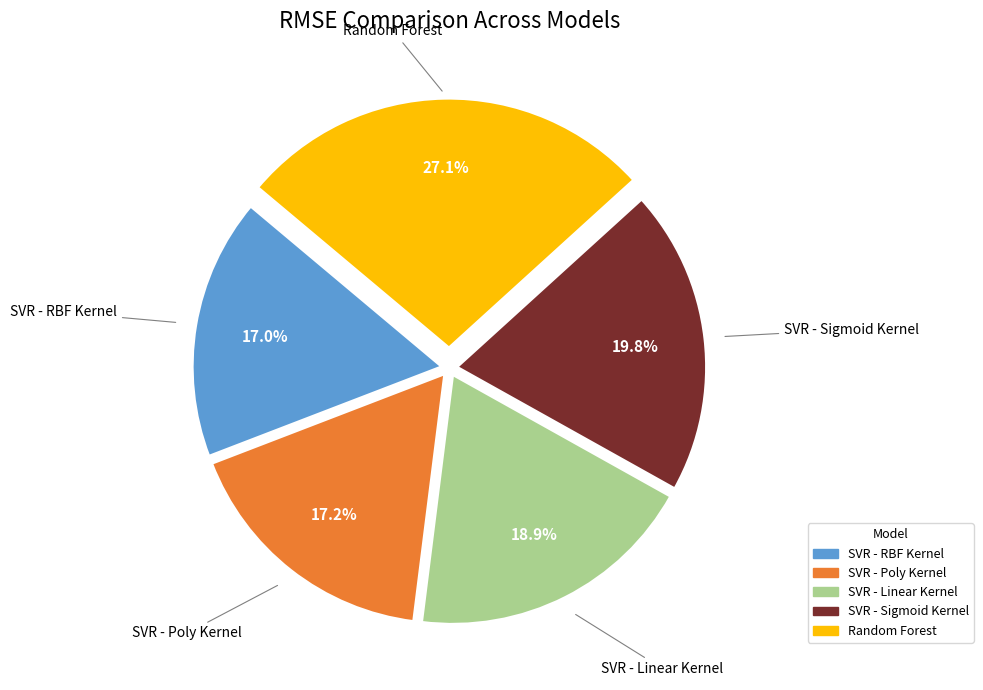

The SVR - Poly Kernel slice represents 17% of the pie. True or false?

True